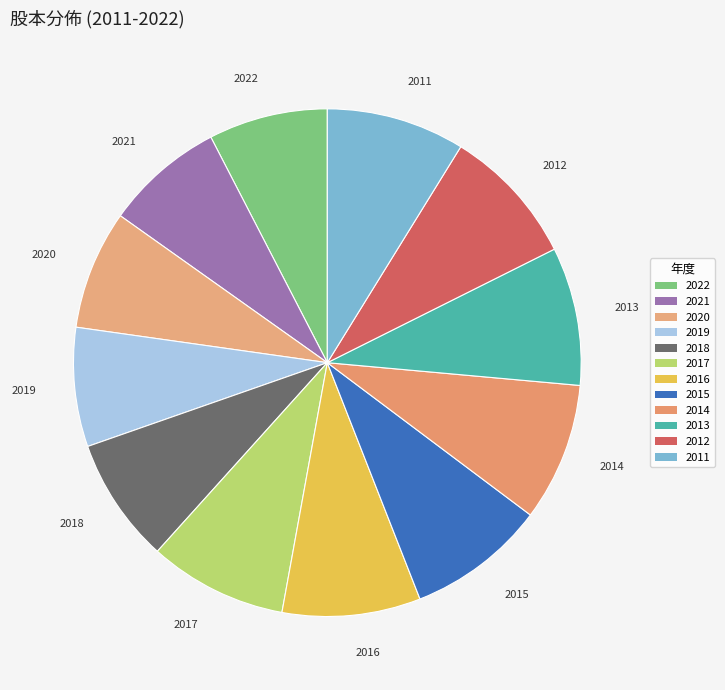

How many slices are in this pie chart?

12